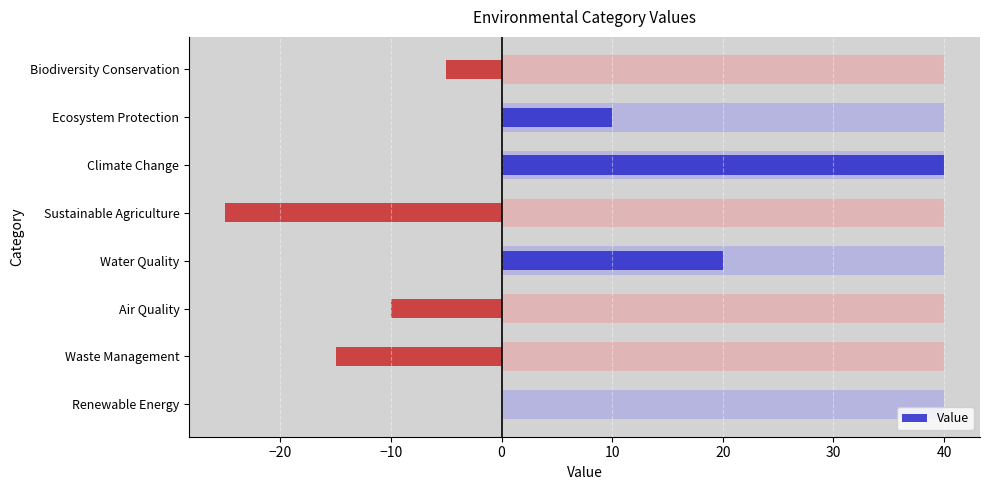

What value does the data have at Waste Management?

-15